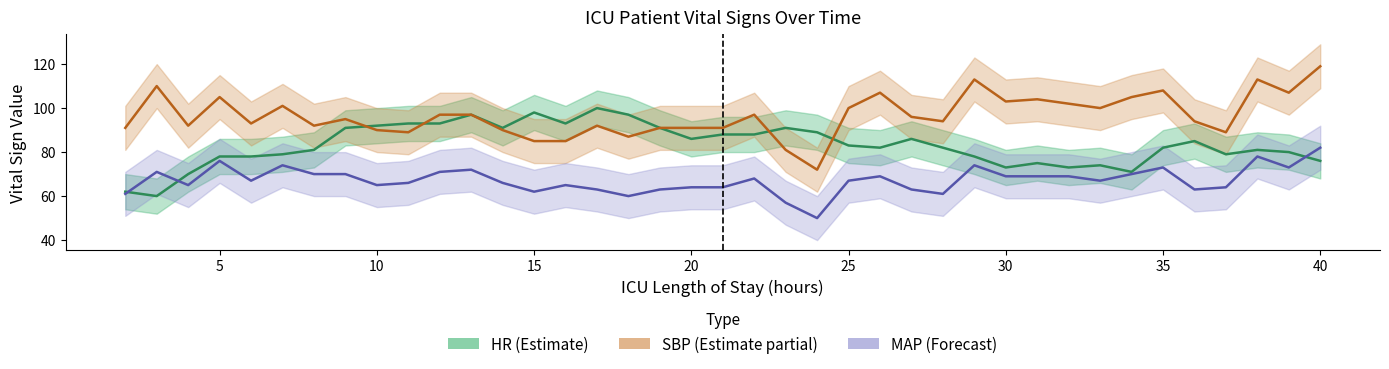

Which series ends up on top after the final intersection of SBP and HR?

SBP